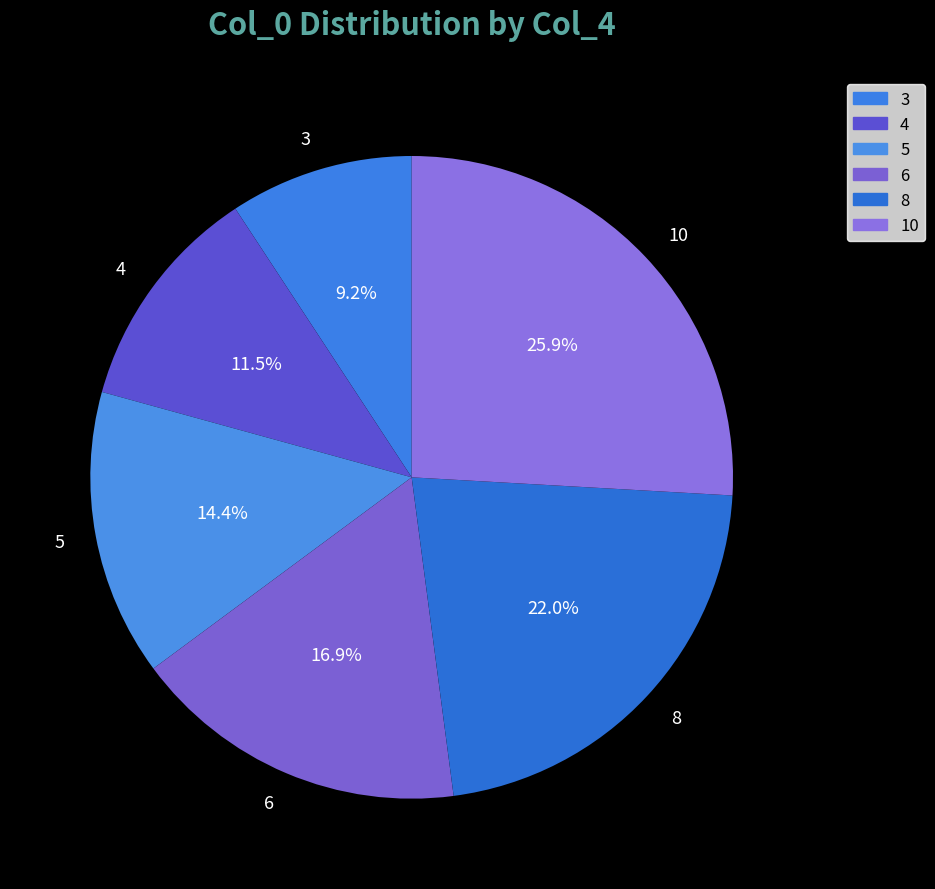

What percentage is the 6 slice, to the nearest percent?

17%